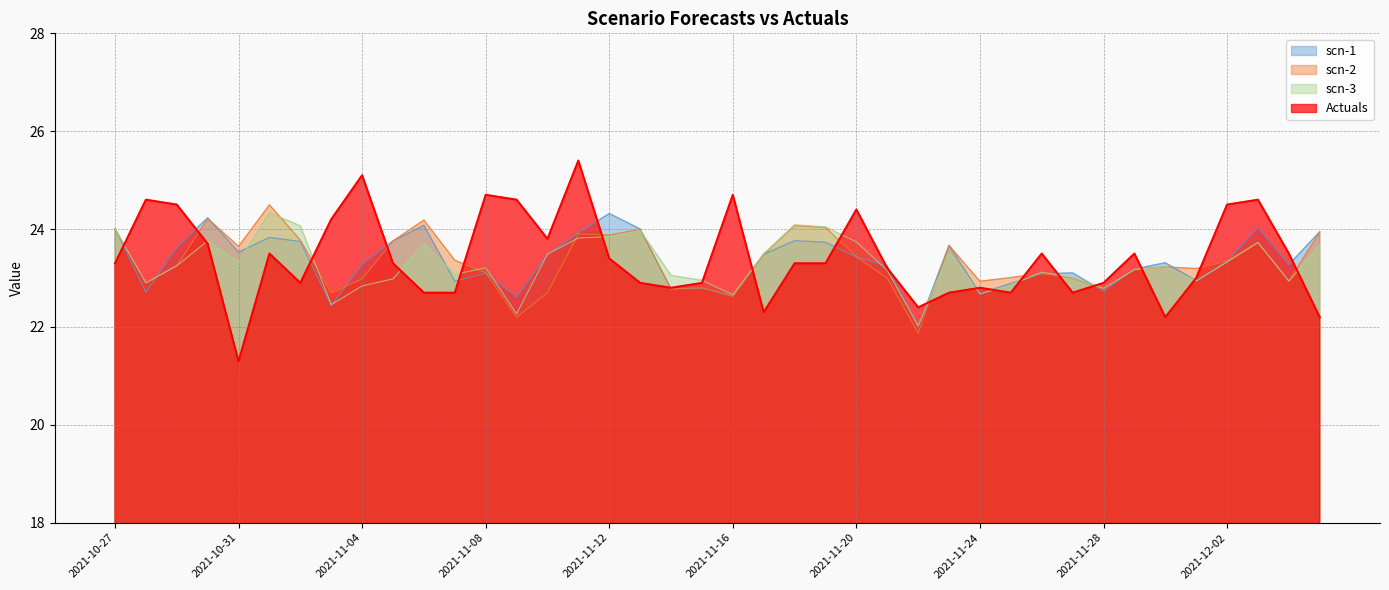

The value of scn-3 at 2021-11-14 is 12.5. True or false?

False